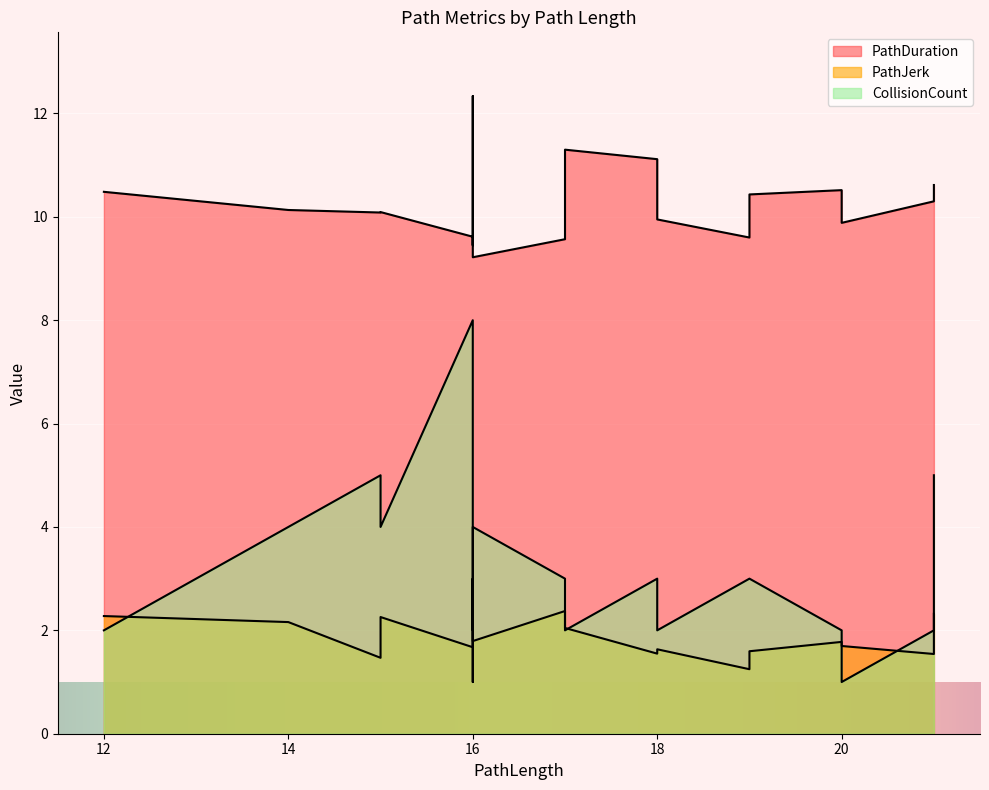

True or false: CollisionCount and PathDuration intersect in this chart.

False